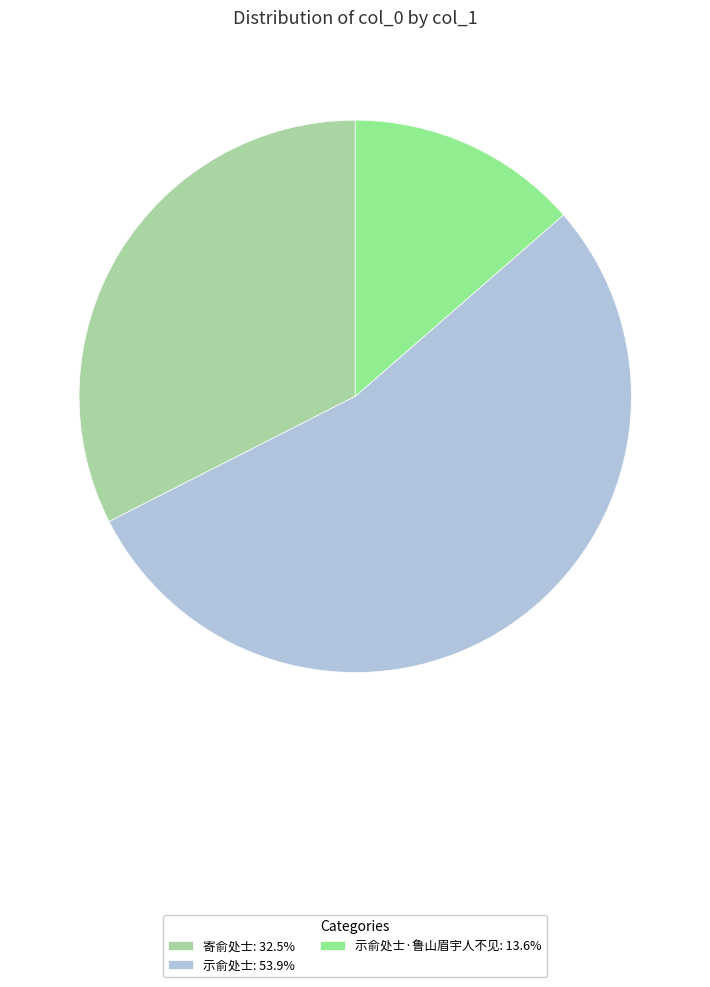

Count the number of slices in the pie.

3